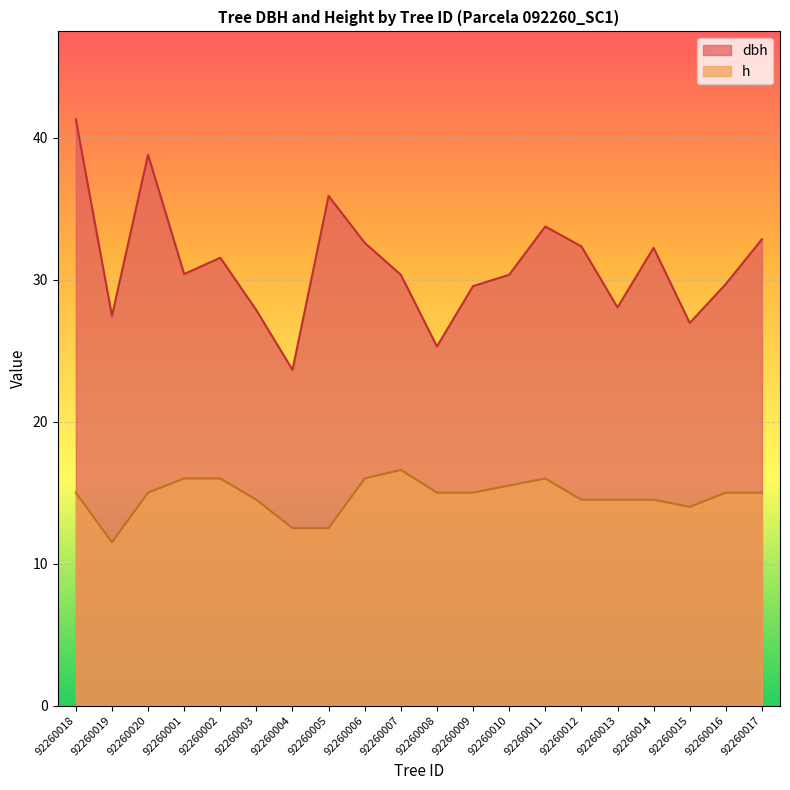

Between 92260011 and 92260013, which series saw the biggest shift?

dbh